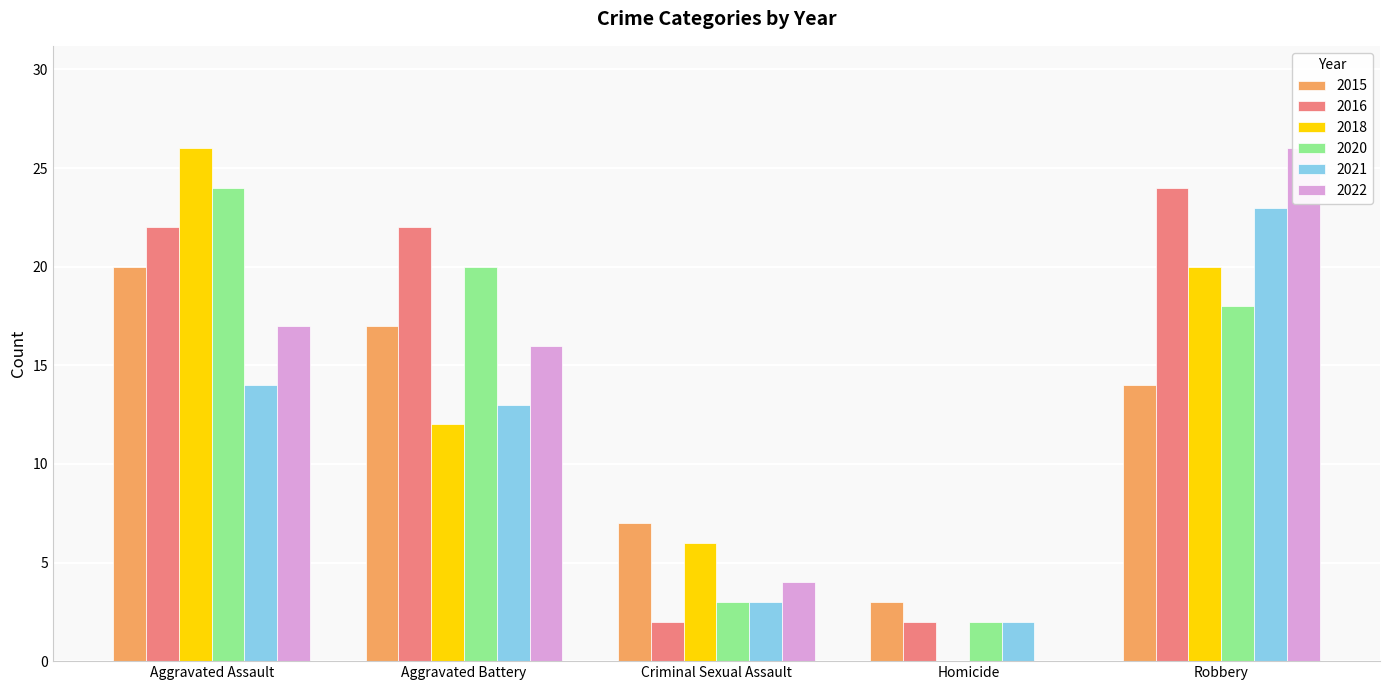

How many bars are there in total?

30